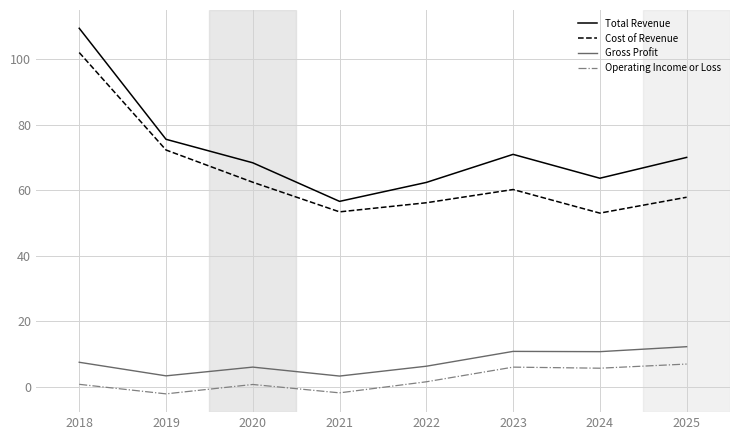

What is the minimum value shown in the chart?

-2.2